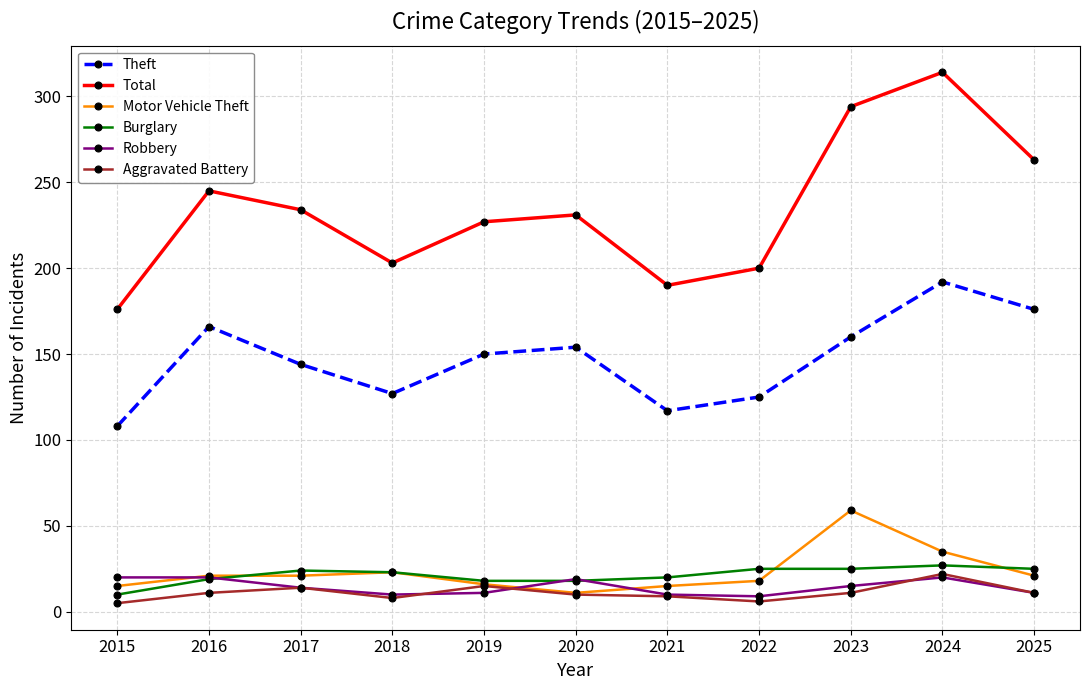

How many values in the Burglary series are below 23?

5